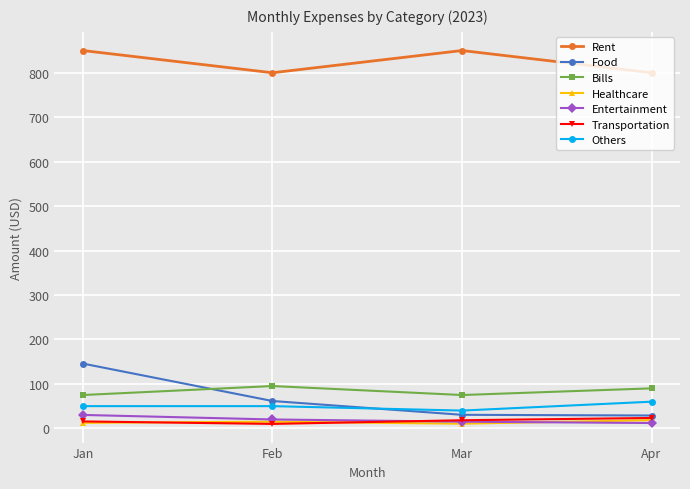

True or false: Bills and Entertainment intersect in this chart.

False